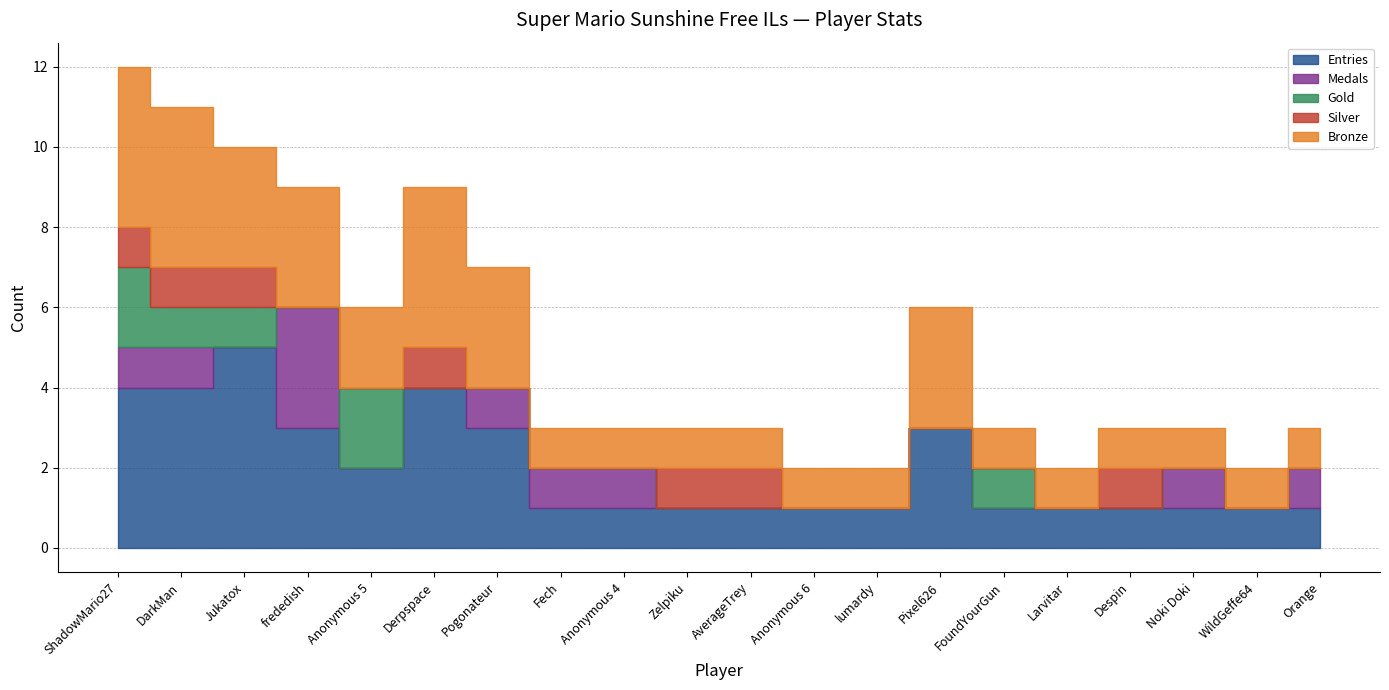

What is the sum of the Bronze values at Pixel626 and Jukatox?

6